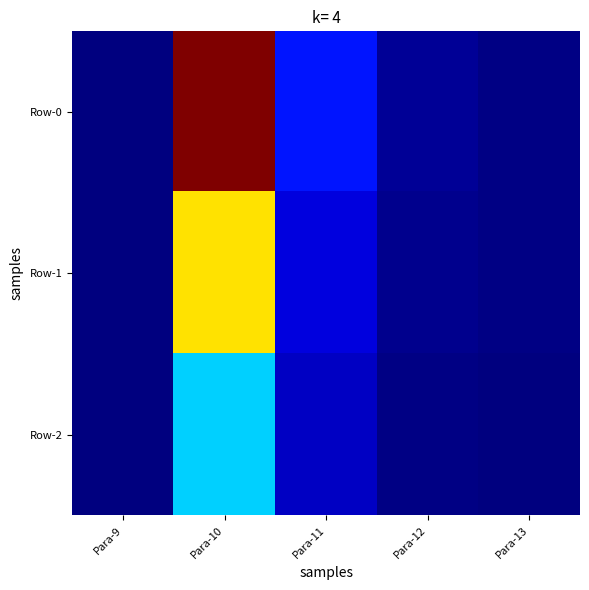

Reading left to right, what are all the values shown in this chart?

Row-0: Para-9=0.0	Para-10=329.5	Para-11=48.0	Para-12=7.0	Para-13=2.0
Row-1: Para-9=0.0	Para-10=220.4	Para-11=27.8	Para-12=4.8	Para-13=1.4
Row-2: Para-9=0.0	Para-10=109.1	Para-11=20.2	Para-12=2.2	Para-13=0.5